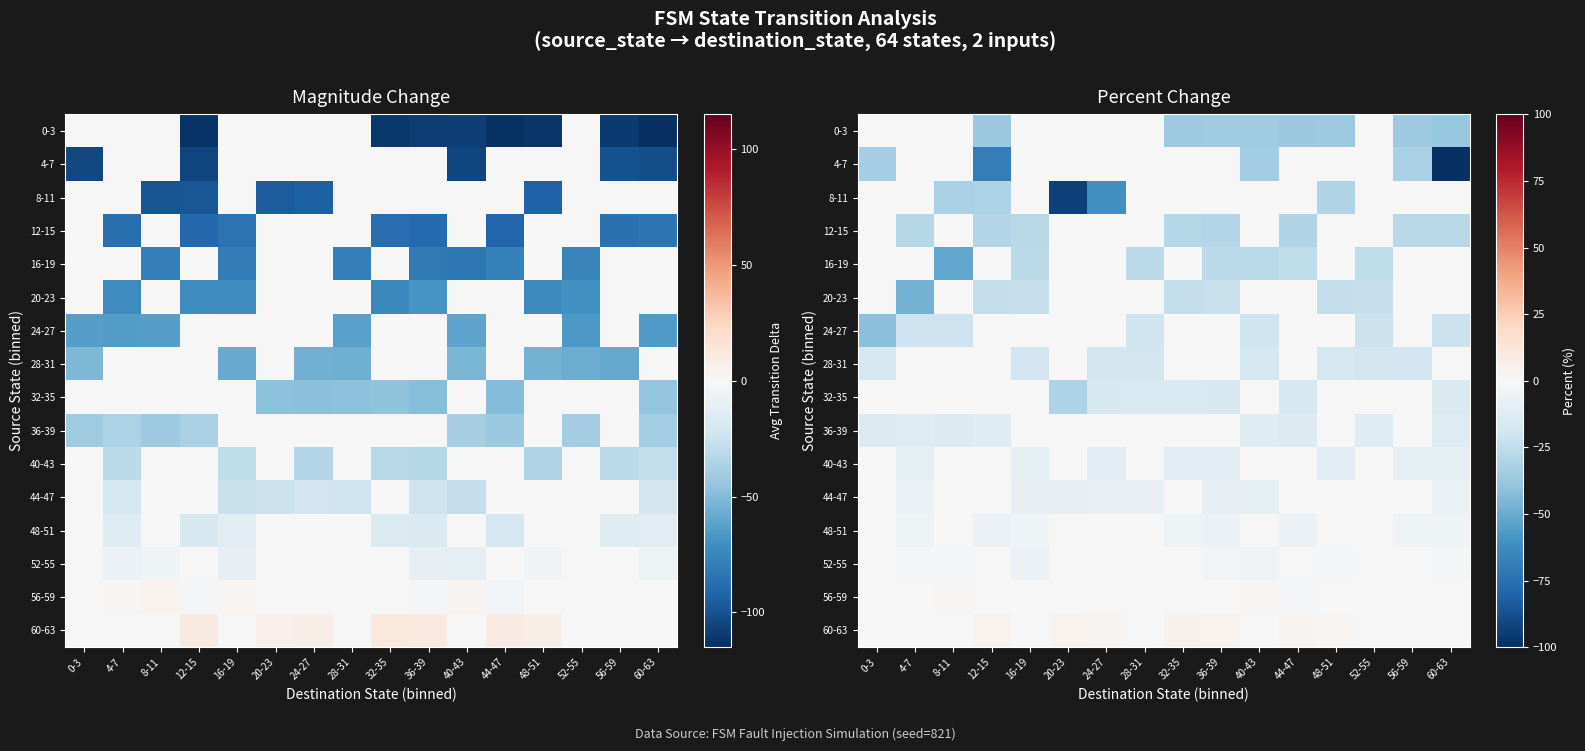

What is the total value across all series at 32-35?

-116.0